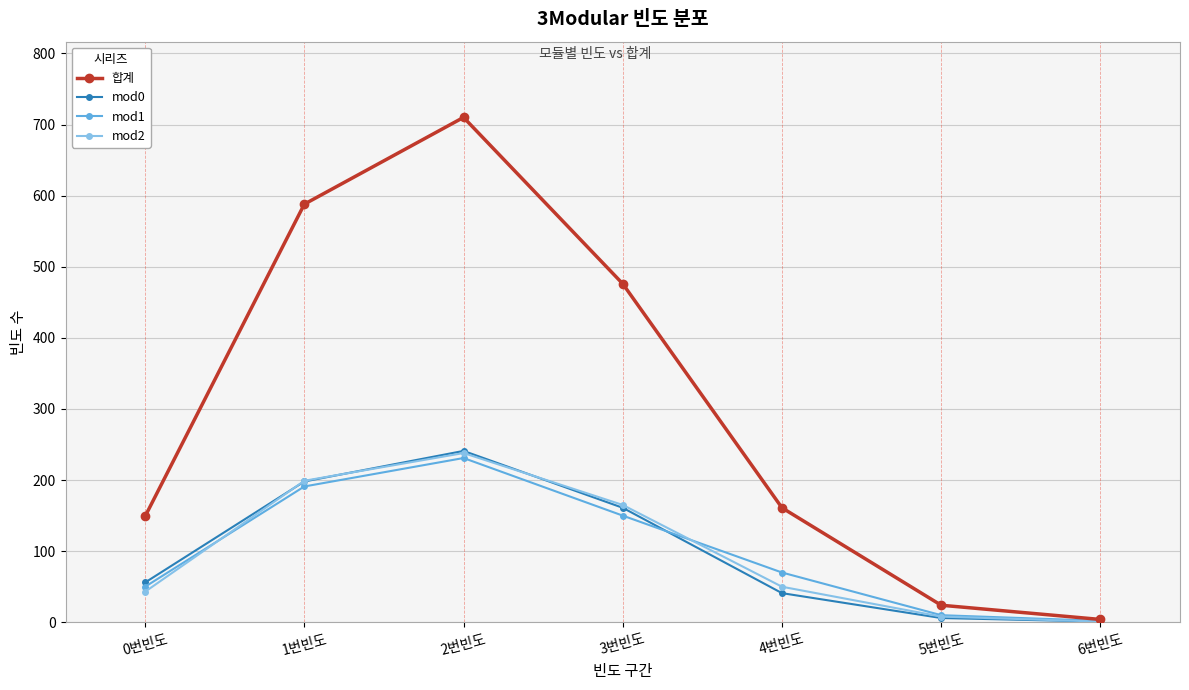

At which category is the sum across all series the highest?

2번빈도